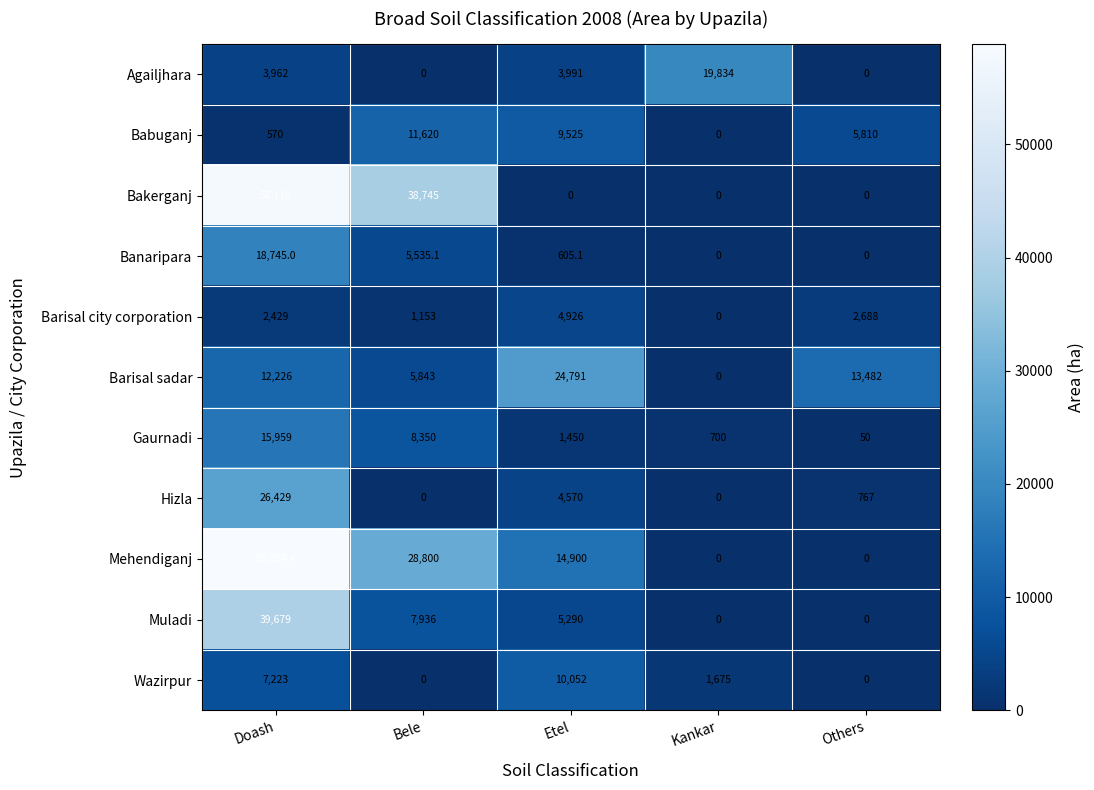

The value of Gaurnadi at Others is 79.1. True or false?

False